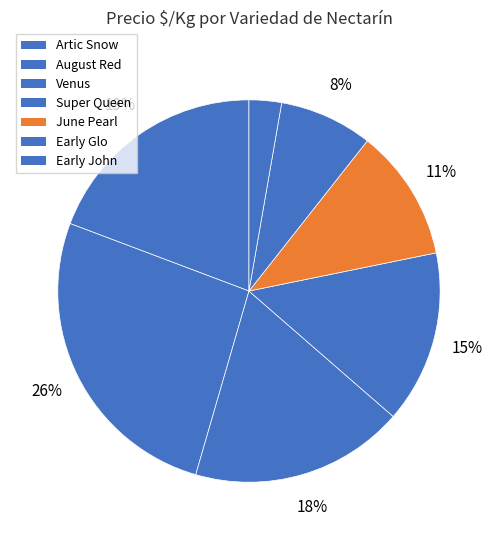

Rank the categories by value from lowest to highest.

June Pearl, Venus, August Red, Super Queen, Artic Snow, Early Glo, Early John